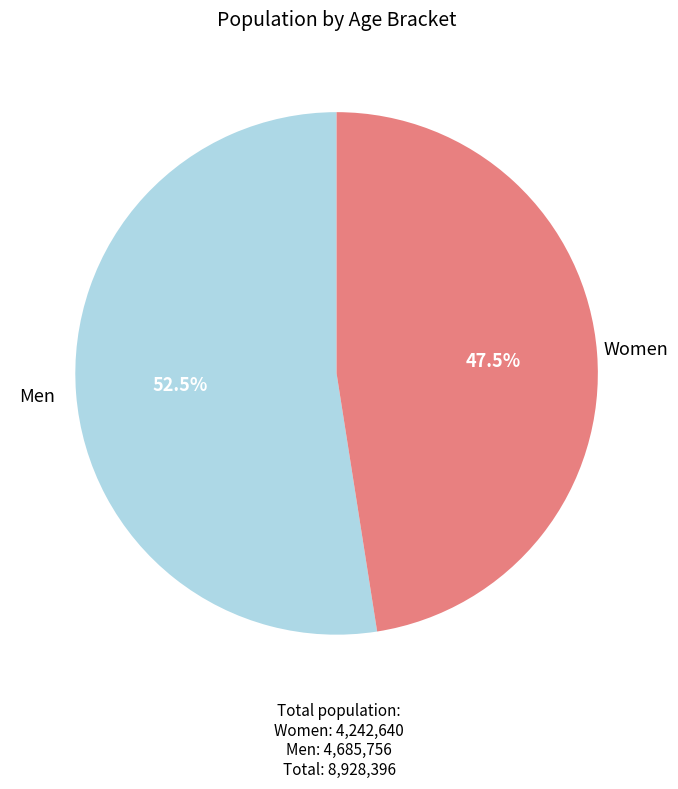

Count the number of slices in the pie.

2